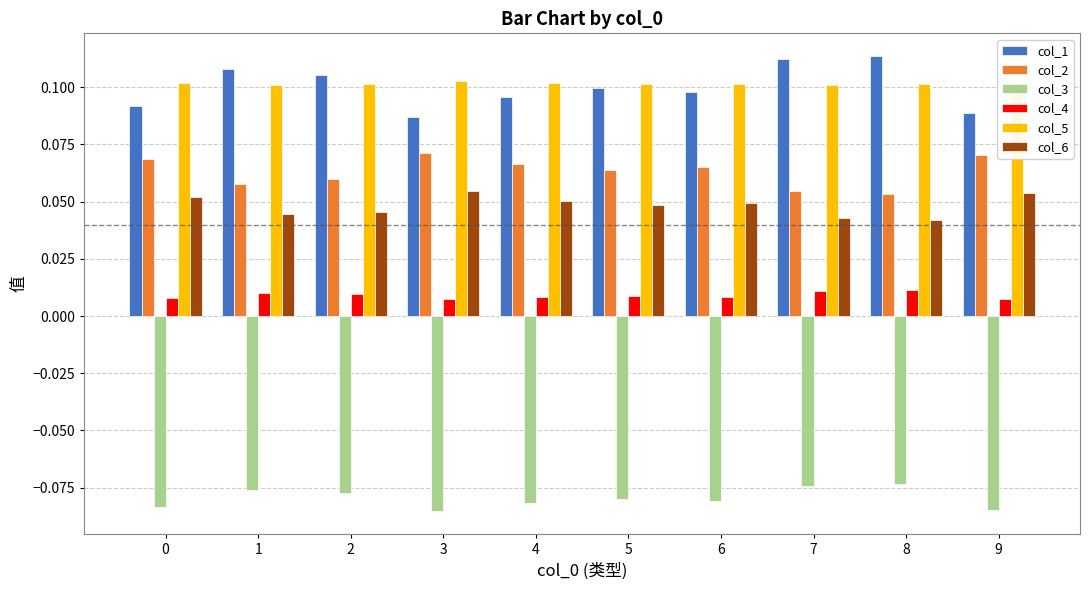

What is the spread (max minus min) of values at 2?

0.2